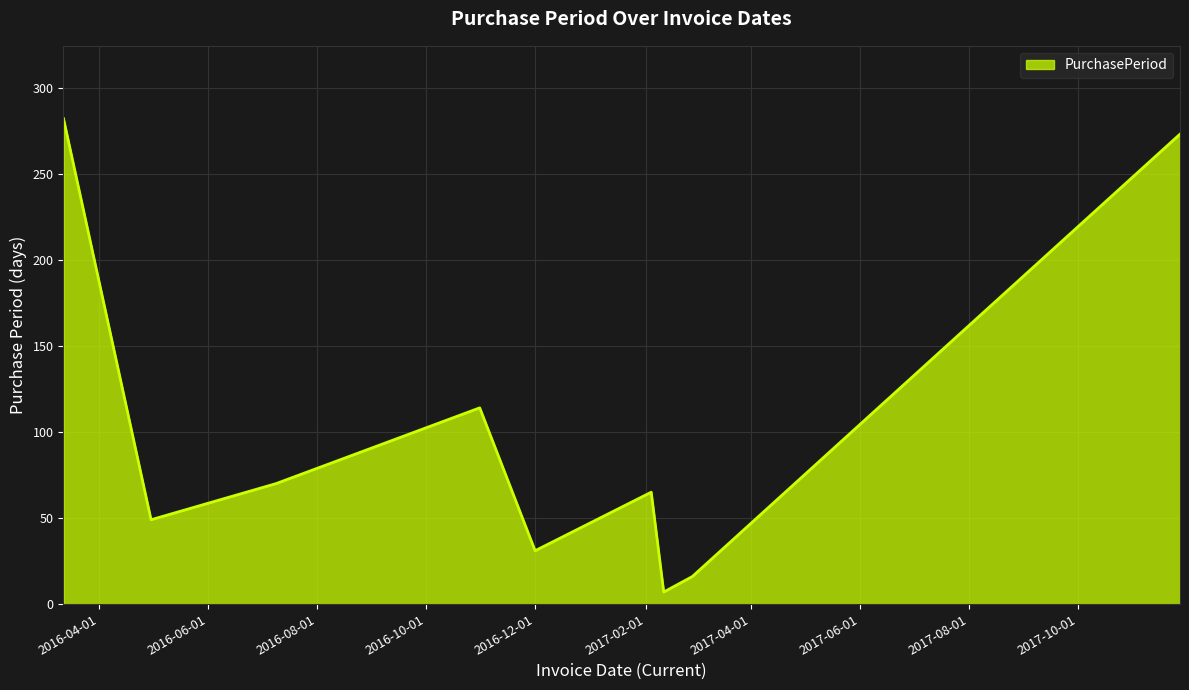

Reading left to right, list all the values displayed in this chart.

282	49	70	114	31	65	7	16	273